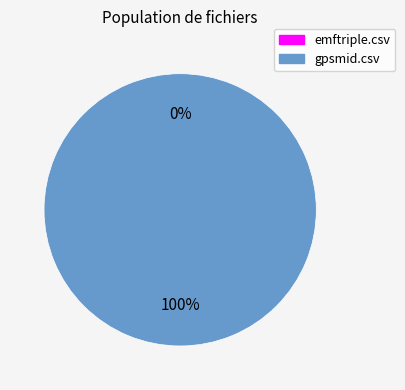

To the nearest percent, what percentage of the pie is gpsmid.csv?

100%